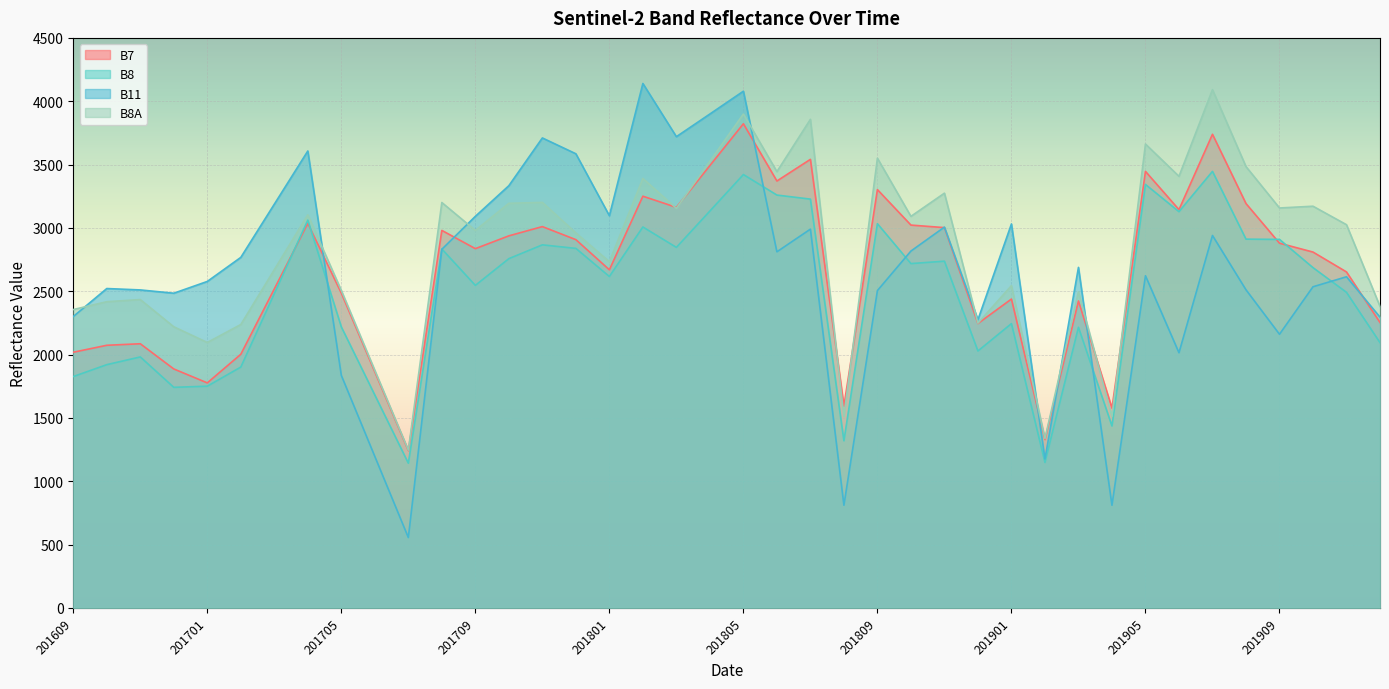

What is the sum of the B8 values at 201704 and 201709?

5607